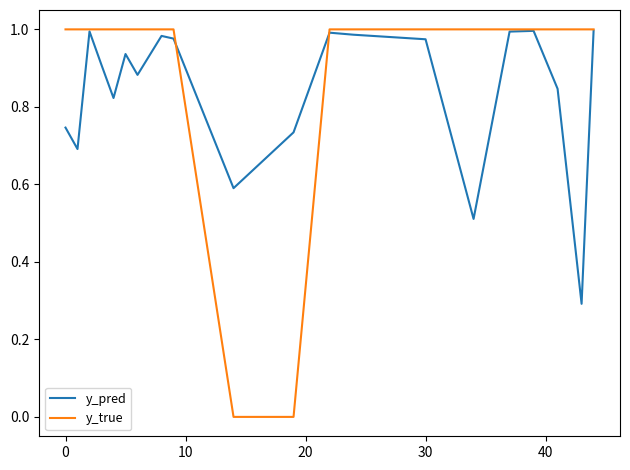

Which series has the largest total across all categories?

y_true